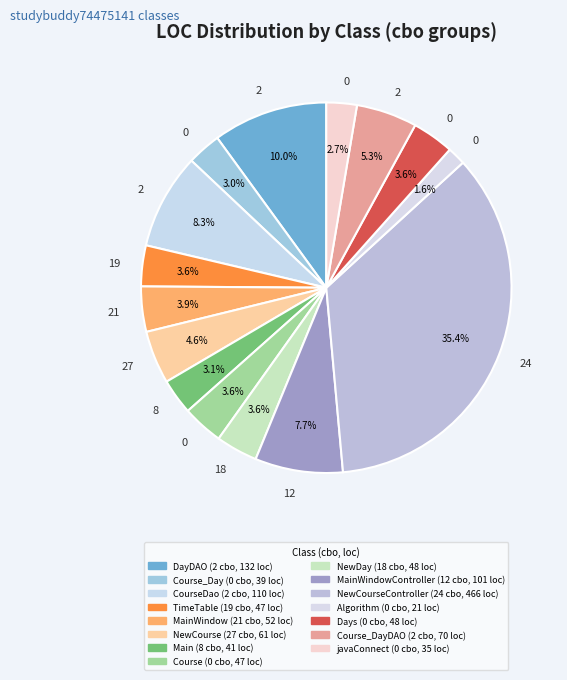

How many slices are in this pie chart?

15